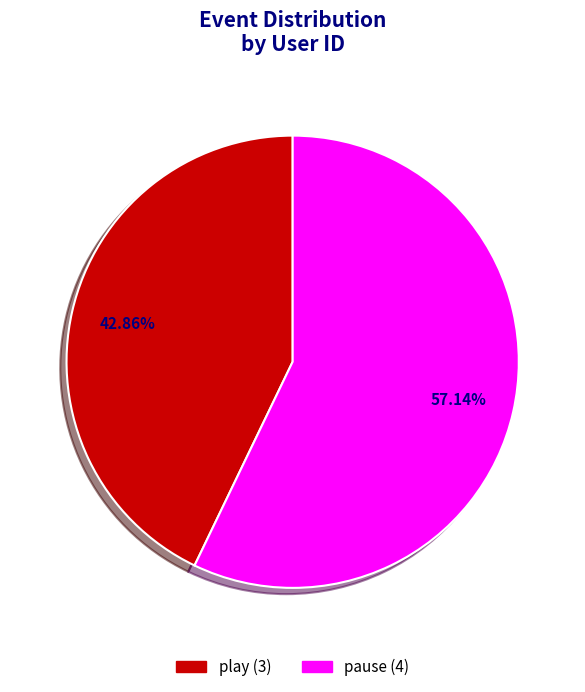

Combined, what portion of the pie is pause and play?

100.0%